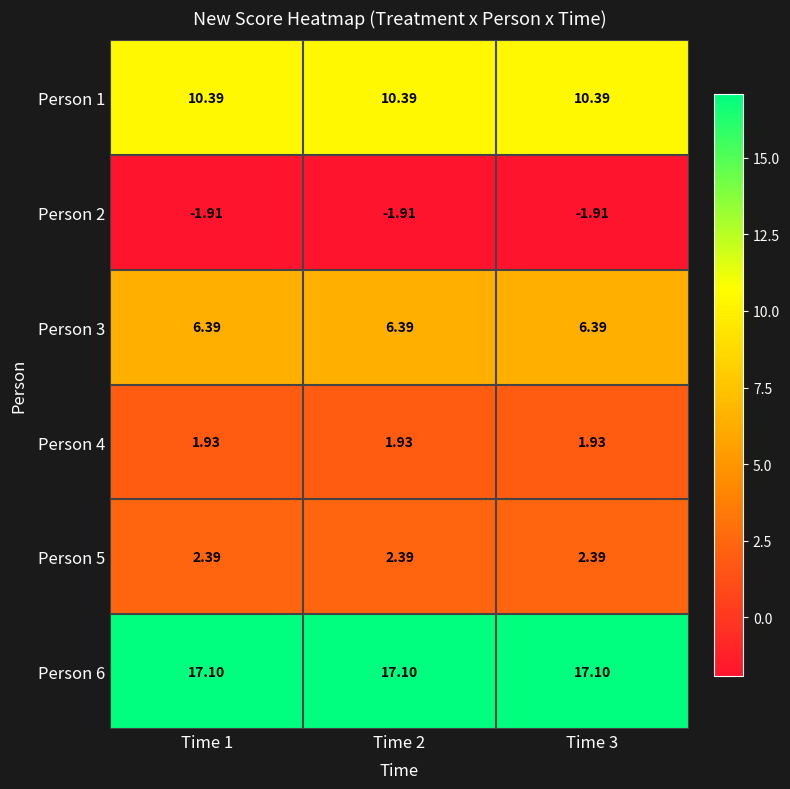

How many distinct data groups are displayed?

6